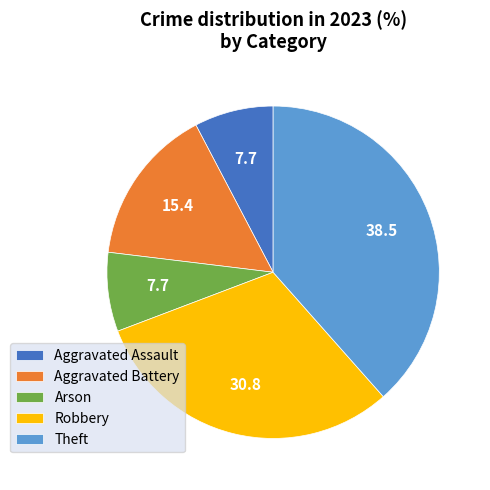

Is there a majority slice in this chart?

No